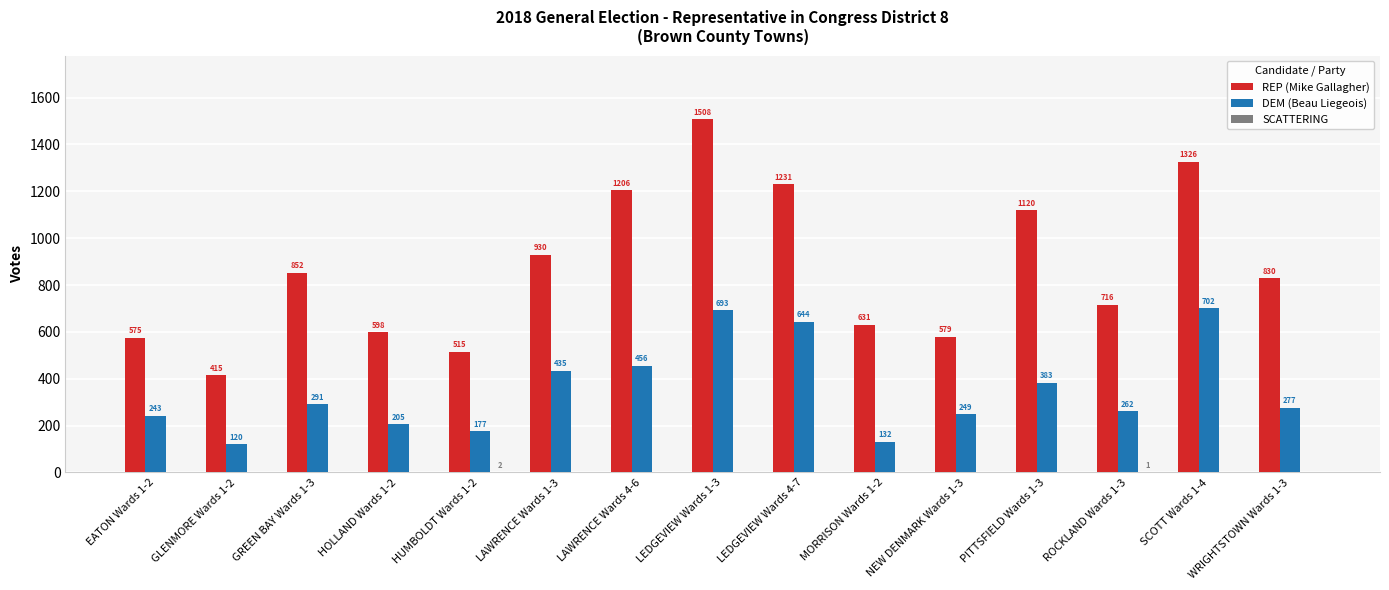

At which category is the sum across all series the highest?

LEDGEVIEW Wards 1-3